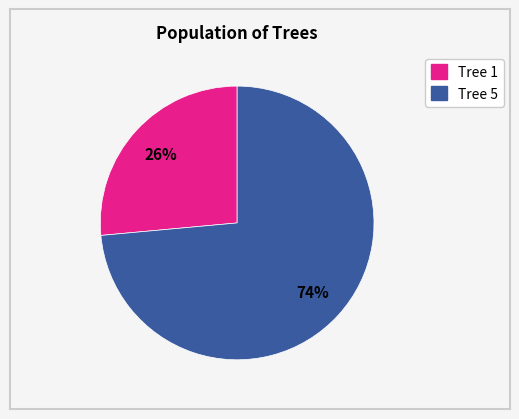

To the nearest percent, what is the average slice percentage?

50%